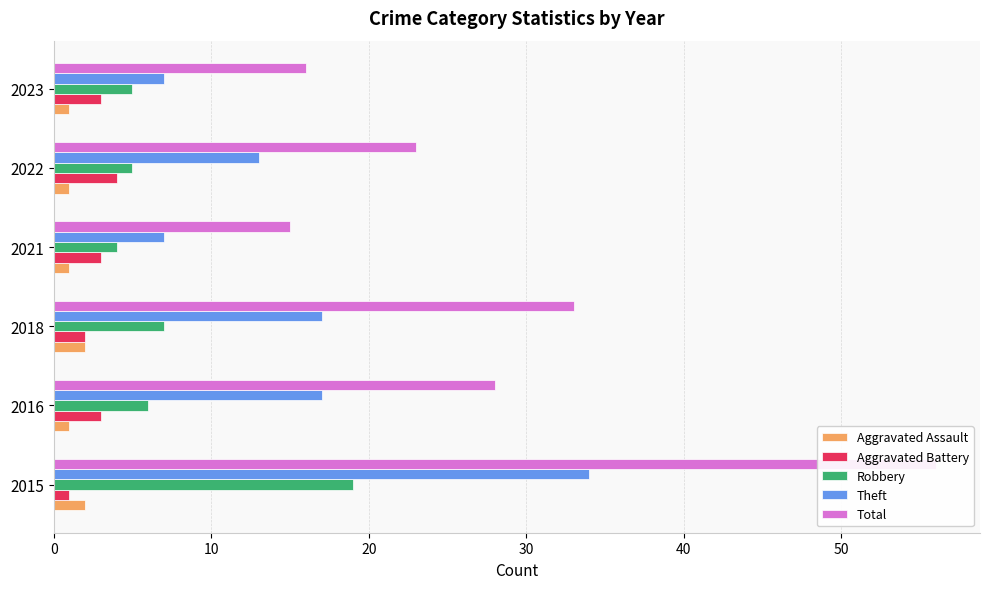

What is the value of the Aggravated Assault bar at the 6th from the left?

1